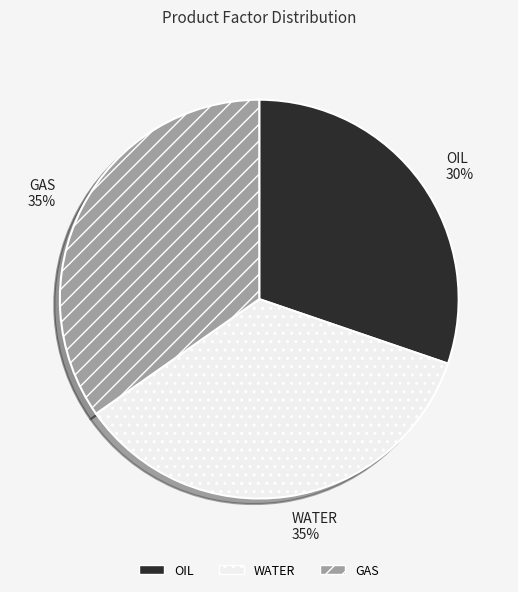

To the nearest percent, what portion does WATER represent?

35%